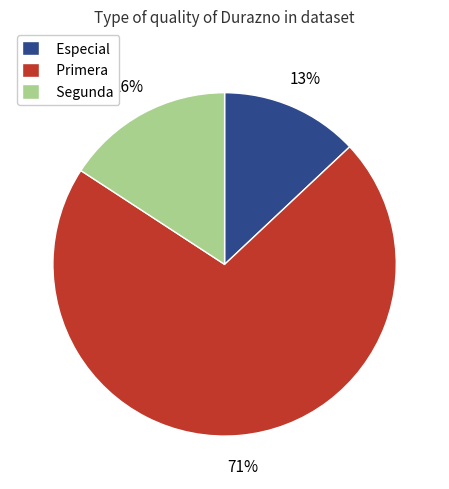

What is the smallest slice in the pie chart?

Especial